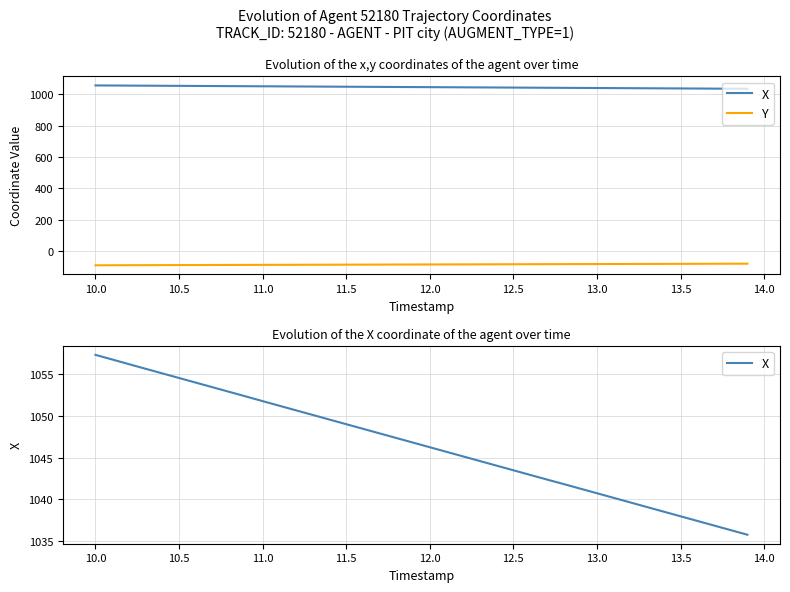

Reading left to right, transcribe all the data shown in this chart.

X: 1057.2	1056.7	1056.1	1055.6	1055.0	1054.5	1053.9	1053.4	1052.8	1052.3	1051.7	1051.2	1050.6	1050.1	1049.5	1049.0	1048.4	1047.9	1047.3	1046.8	1046.2	1045.7	1045.1	1044.6	1044.0	1043.5	1042.9	1042.4	1041.8	1041.3	1040.7	1040.2	1039.6	1039.1	1038.5	1038.0	1037.4	1036.9	1036.3	1035.8
Y: -90.1	-89.8	-89.5	-89.3	-89.0	-88.8	-88.5	-88.2	-88.0	-87.7	-87.4	-87.2	-86.9	-86.7	-86.4	-86.1	-85.9	-85.6	-85.4	-85.1	-84.8	-84.6	-84.3	-84.0	-83.8	-83.5	-83.2	-83.0	-82.7	-82.5	-82.2	-81.9	-81.7	-81.4	-81.1	-80.9	-80.6	-80.3	-80.1	-79.8